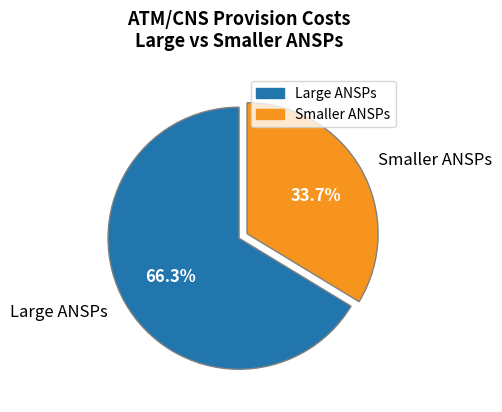

Rank the categories by value from lowest to highest.

Smaller ANSPs, Large ANSPs